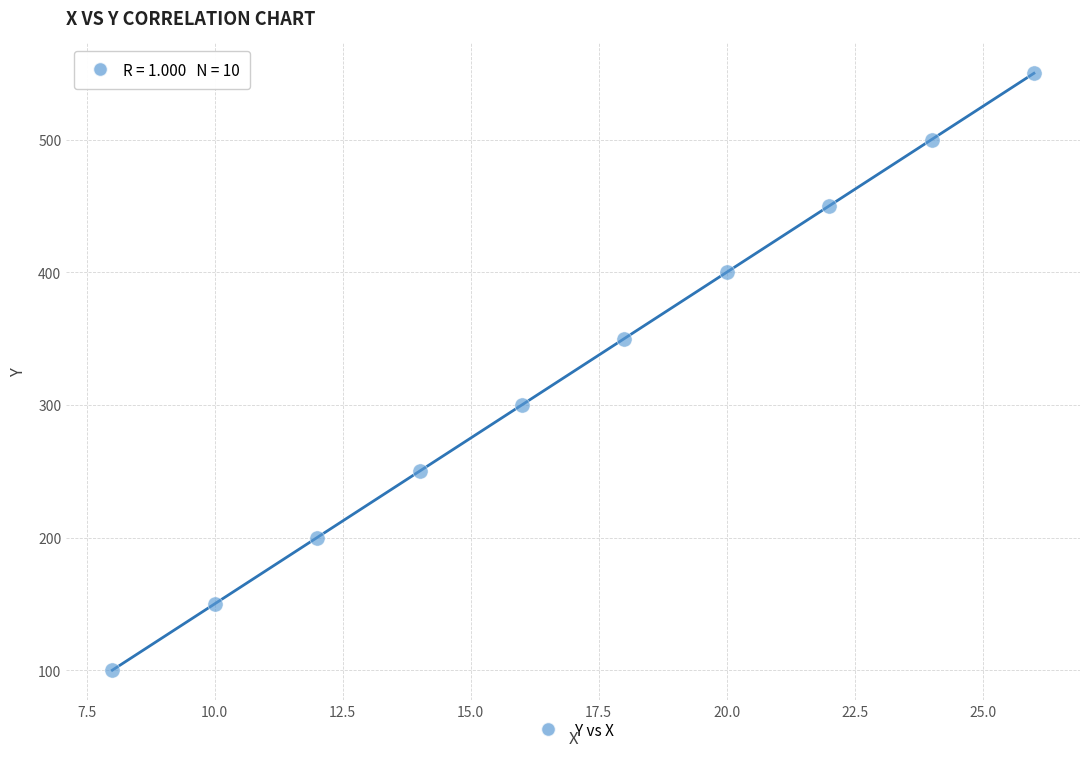

What is the range of Y values (max minus min)?

450